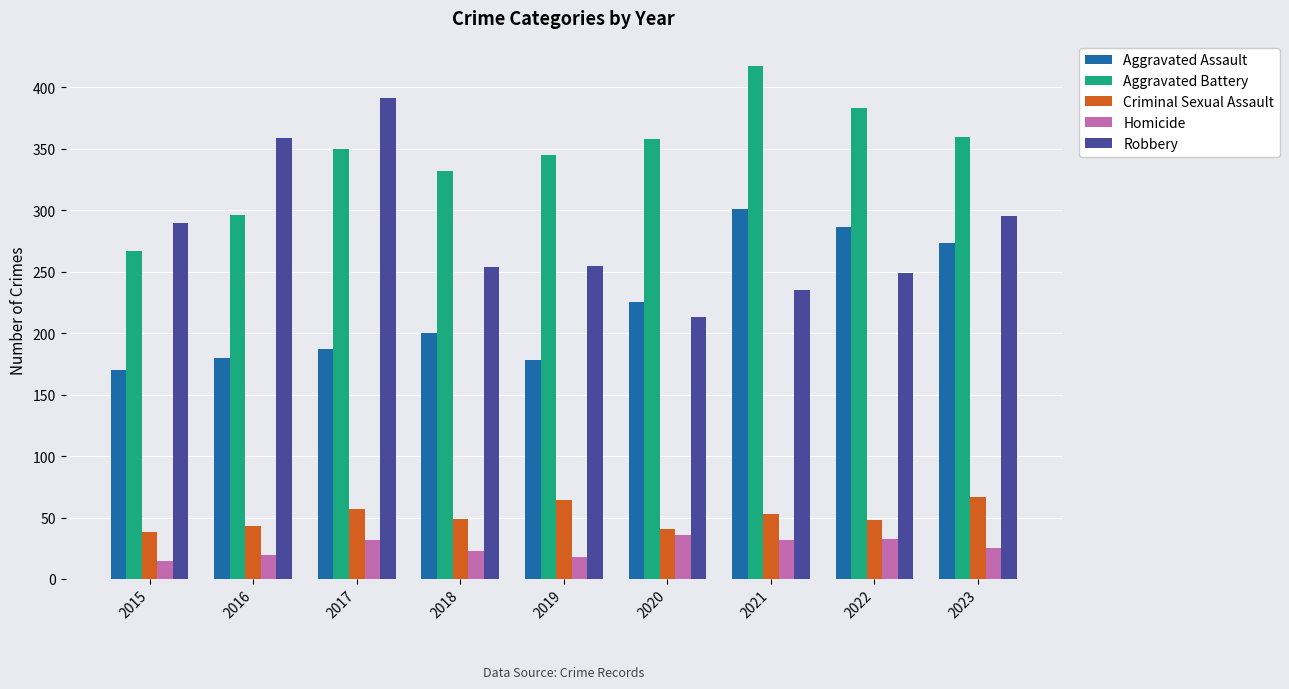

True or false: Homicide has a value of 32 at 2017.

True